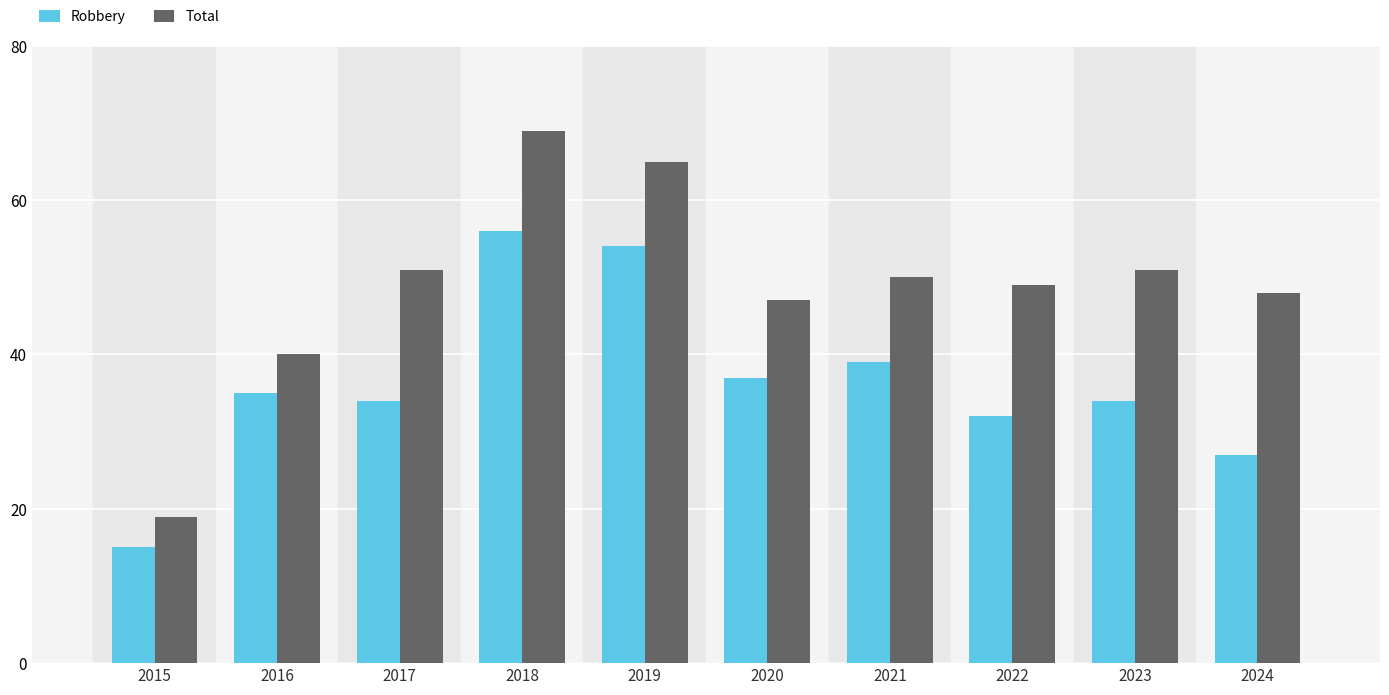

Which series has the largest range (max minus min)?

Total